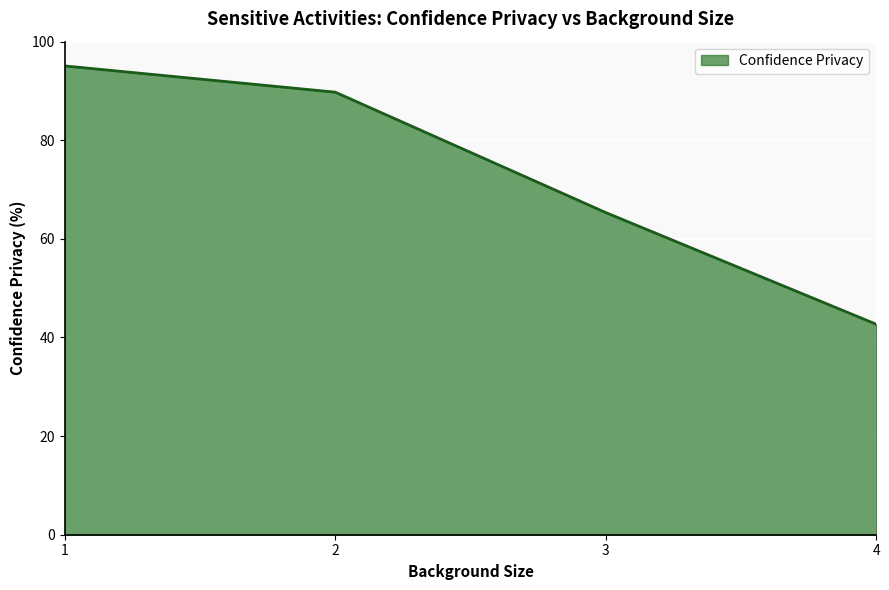

Reading left to right, list all the values displayed in this chart.

95.1	89.8	65.3	42.7